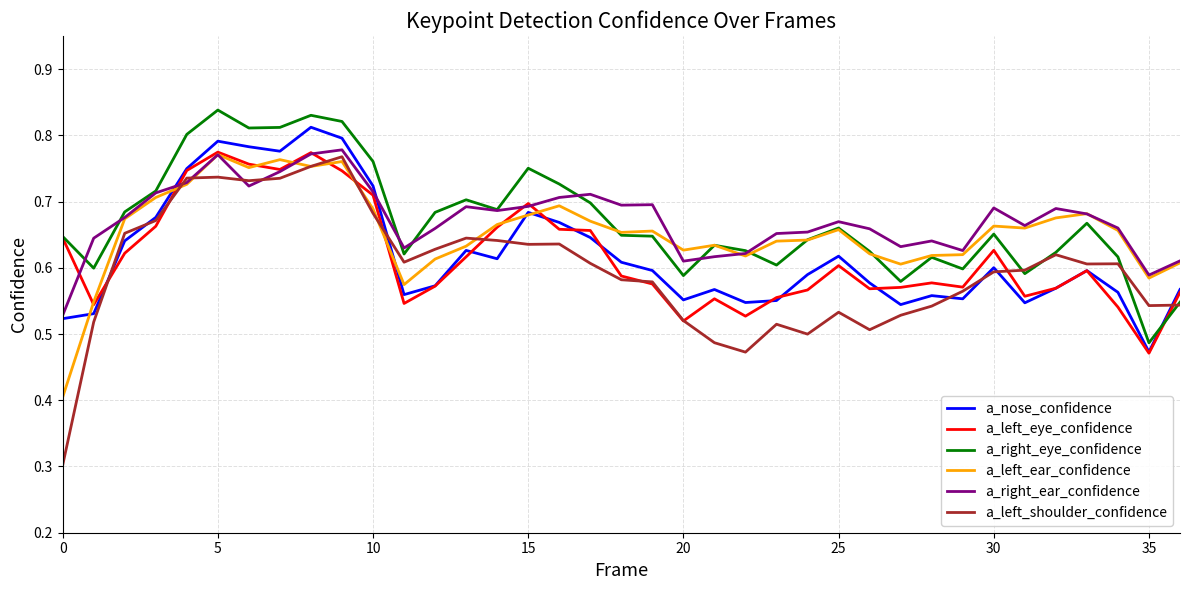

Which series has the widest spread of values?

a_left_shoulder_confidence